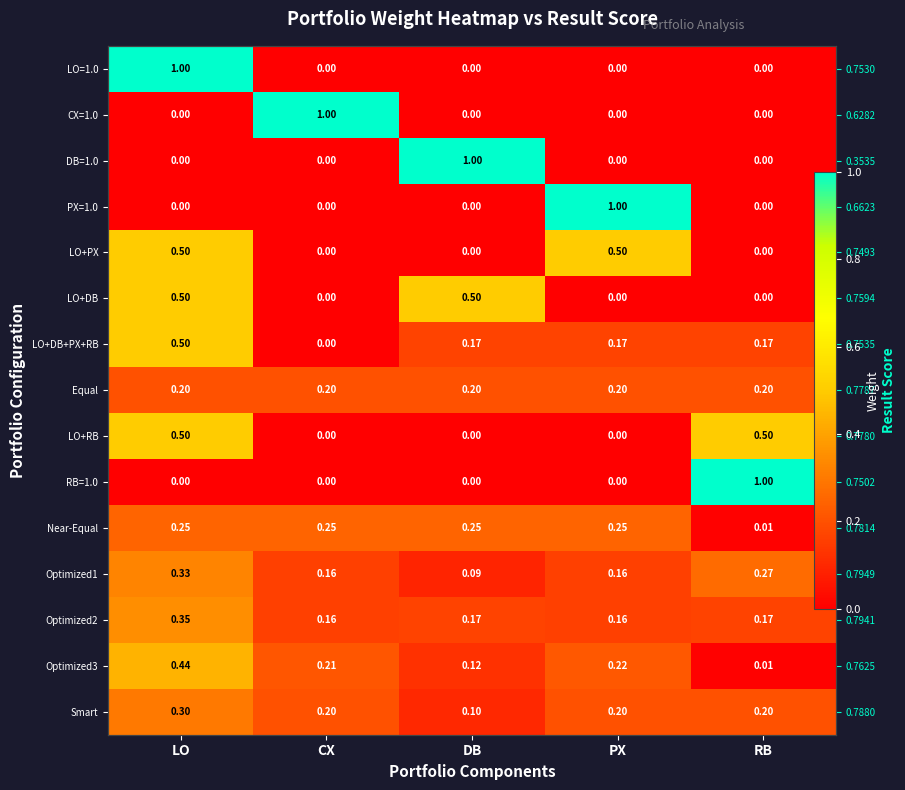

What is the greatest value displayed?

1.0